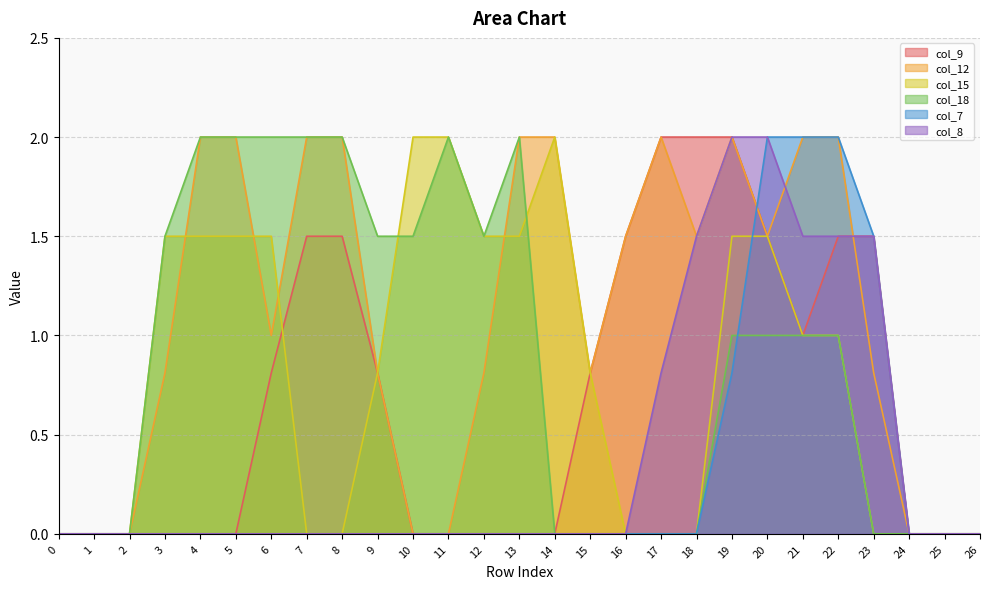

At 14, list the series in order from largest to smallest.

col_12, col_15, col_9, col_18, col_7, col_8